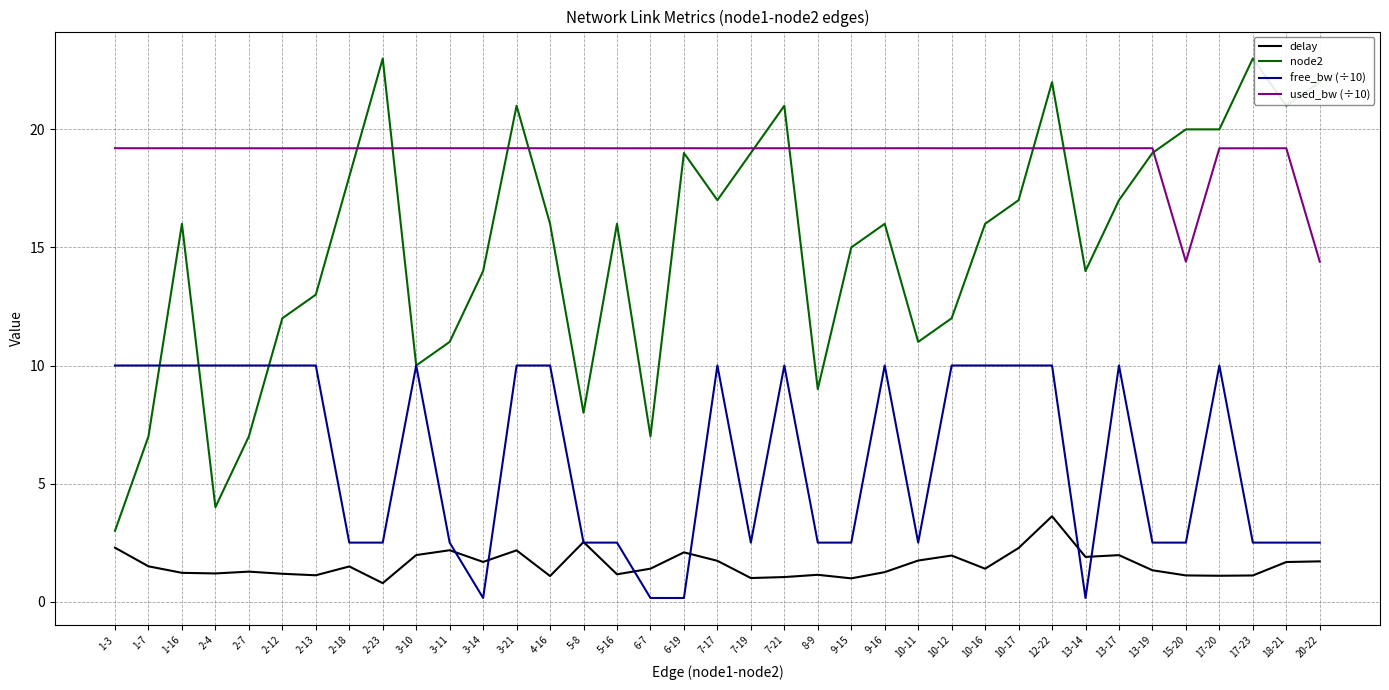

Rank the series by their maximum value, from lowest to highest.

delay, free_bw (÷10), used_bw (÷10), node2